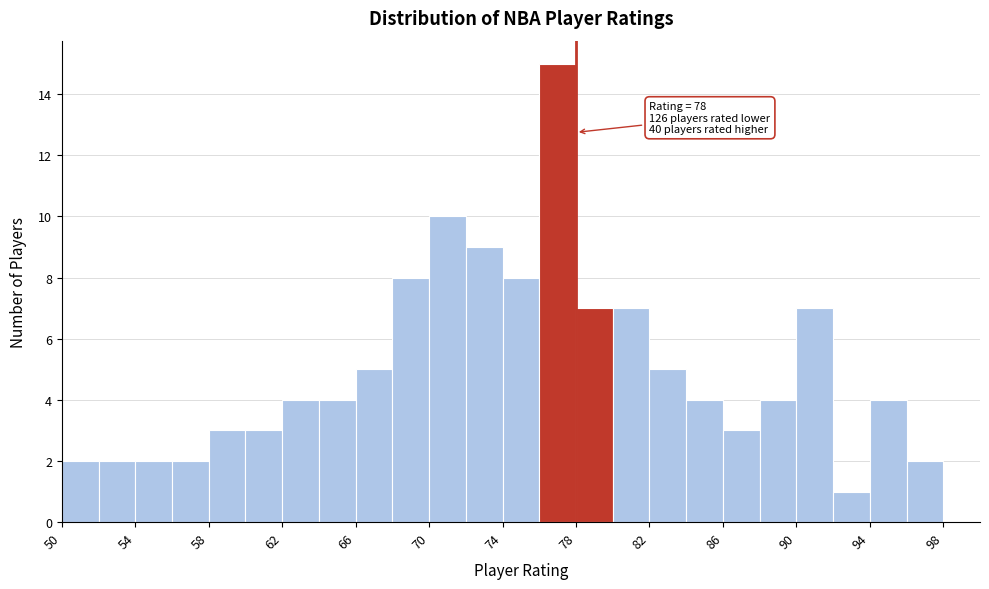

Over which range of the x-axis is the bar tallest?

76 to 78